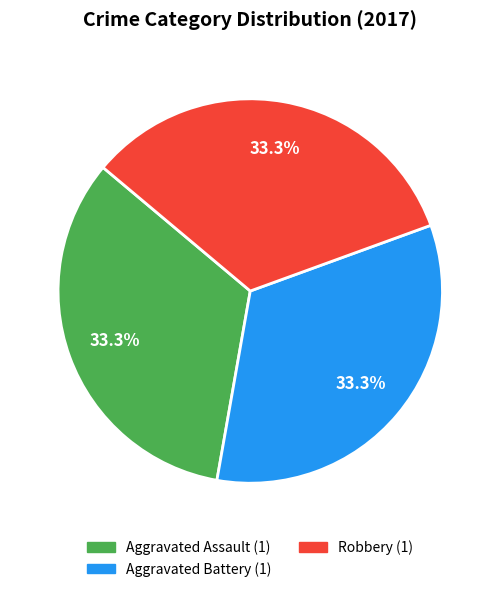

Is there any slice that represents more than half of the pie?

No